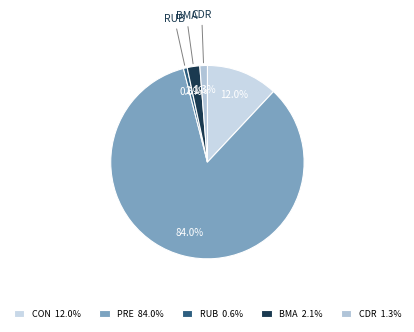

Count the number of slices in the pie.

5